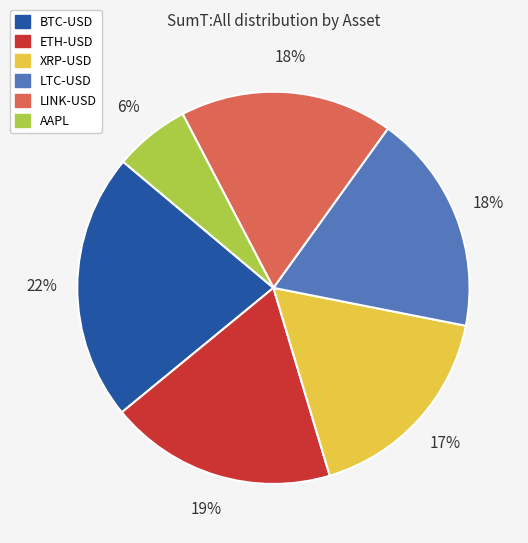

True or false: LTC-USD accounts for 12% of the total.

False